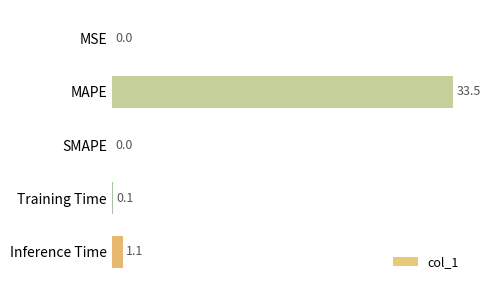

Where is the data nearest to the value 16?

Inference Time